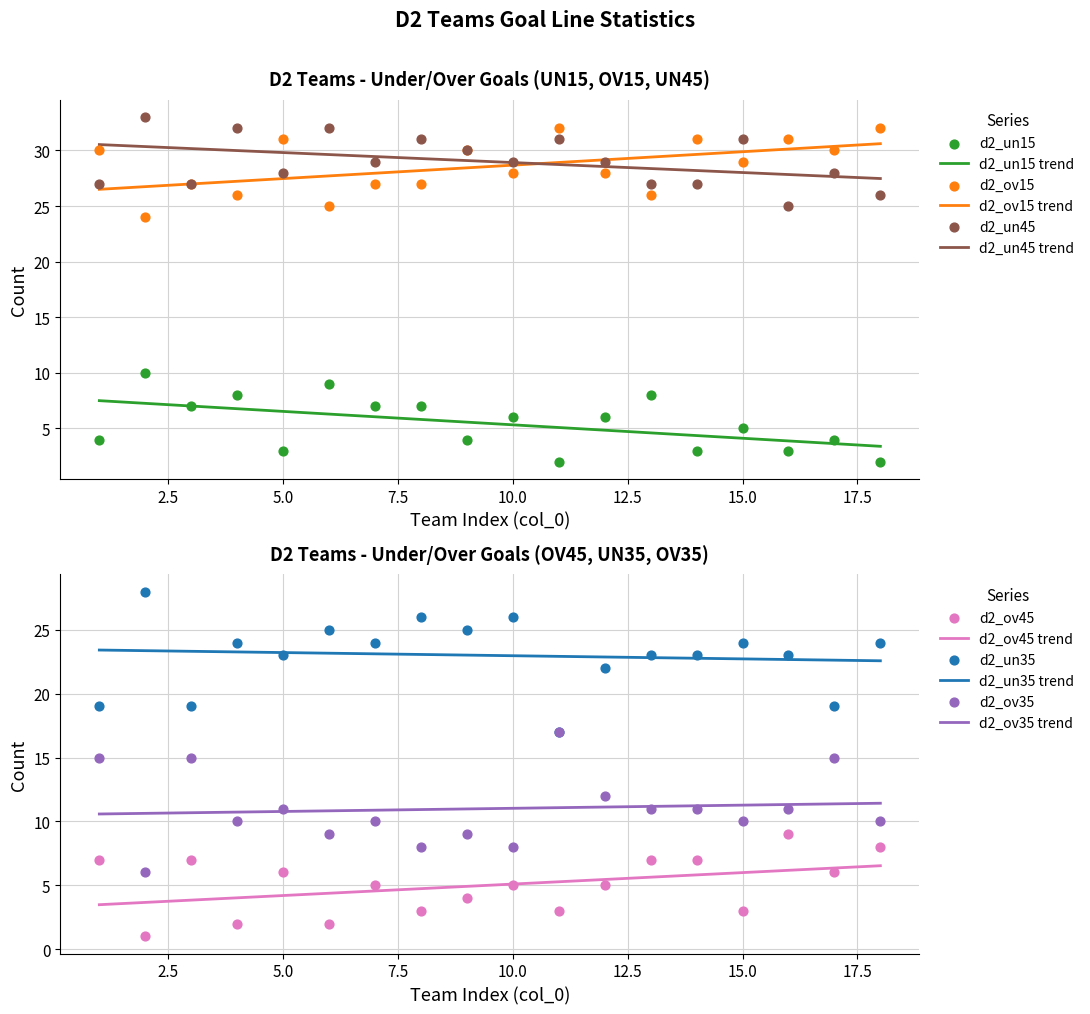

Which series contains the highest Y value?

d2_un45